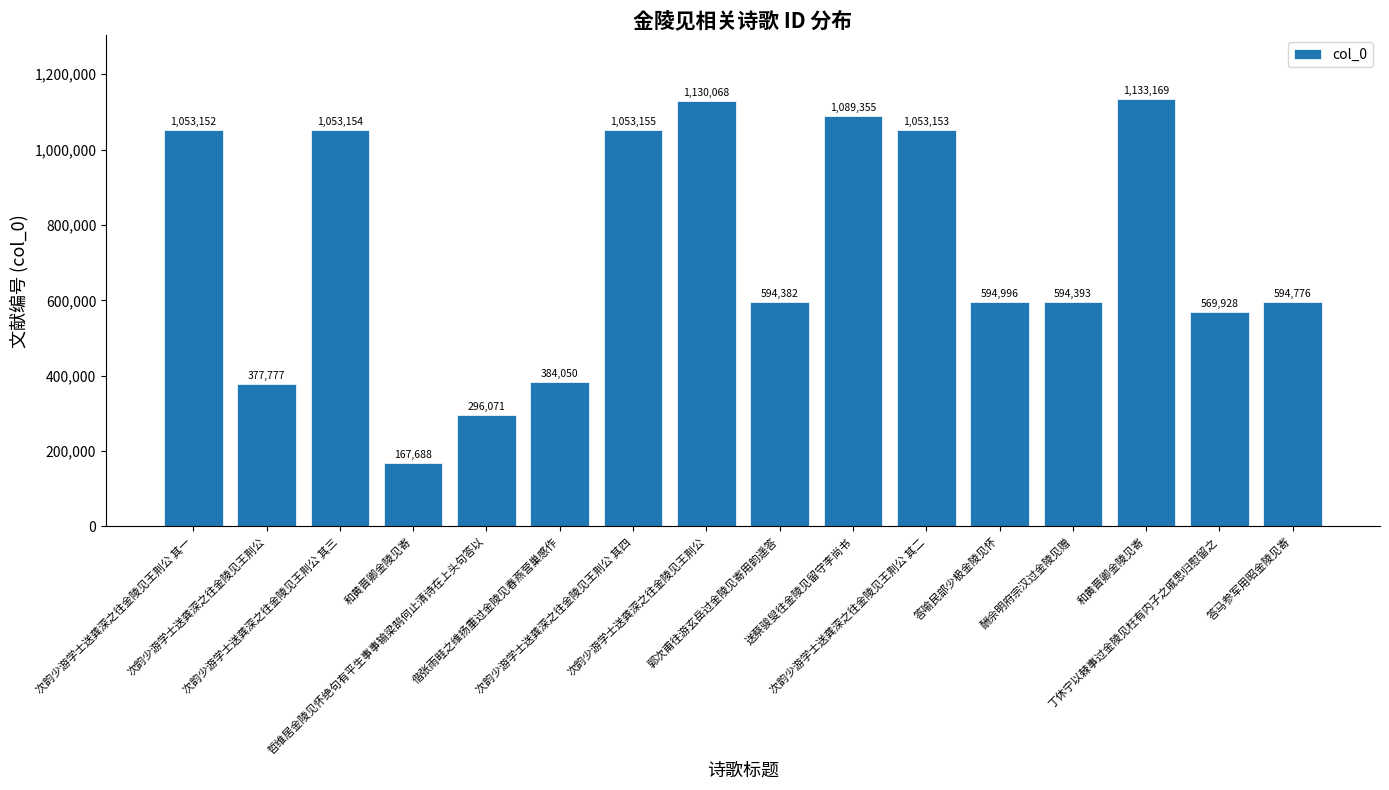

Reading right to left, transcribe all the data shown in this chart.

答马参军用昭金陵见寄=594776	丁休宁以棘事过金陵见枉有内子之戚思归慰留之=569928	和黄晋卿金陵见寄=1133169	酬佘明府宗汉过金陵见赠=594393	答喻民部少极金陵见怀=594996	次韵少游学士送龚深之往金陵见王荆公 其二=1053153	送蔡骏叟往金陵见留守李尚书=1089355	郭次甫往游玄岳过金陵见寄用韵遥答=594382	次韵少游学士送龚深之往金陵见王荆公=1130068	次韵少游学士送龚深之往金陵见王荆公 其四=1053155	偕张雨畦之维扬重过金陵见春燕营巢感作=384050	哲维居金陵见怀绝句有平生事事输梁鹄何止清诗在上头句答以=296071	和黄晋卿金陵见寄=167688	次韵少游学士送龚深之往金陵见王荆公 其三=1053154	次韵少游学士送龚深之往金陵见王荆公=377777	次韵少游学士送龚深之往金陵见王荆公 其一=1053152